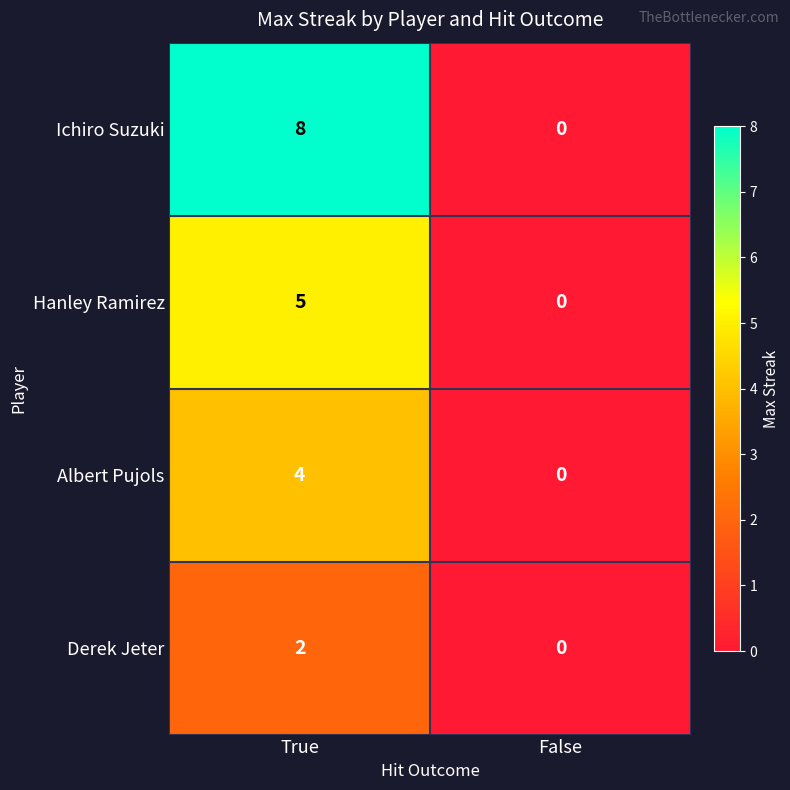

What is the sum of all Albert Pujols values?

4